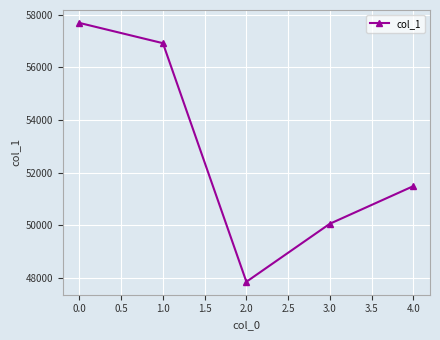

What is the greatest value displayed?

57689